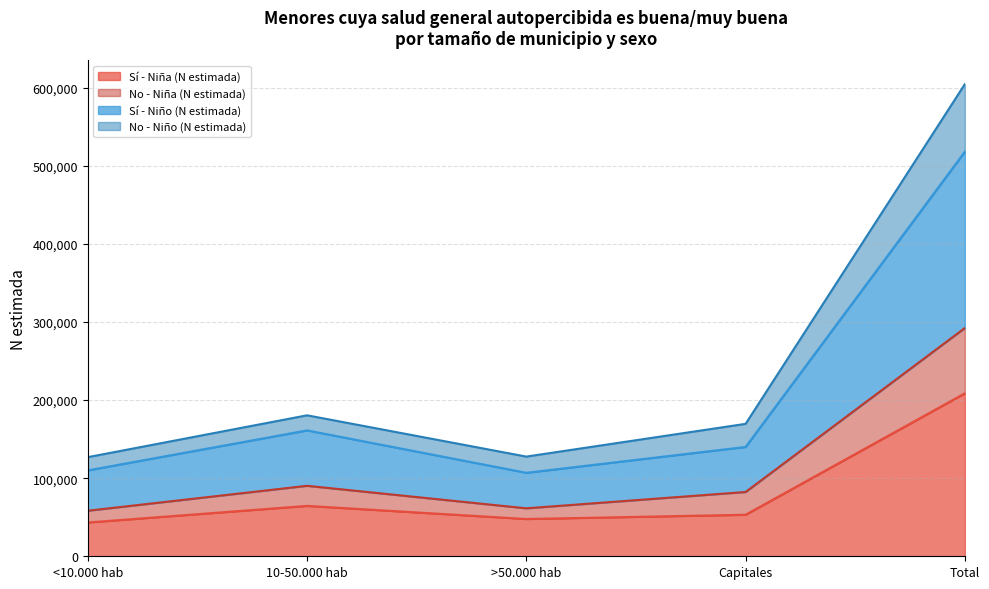

What are all the series names shown in the legend?

Sí - Niña (N estimada), No - Niña (N estimada), Sí - Niño (N estimada), No - Niño (N estimada)